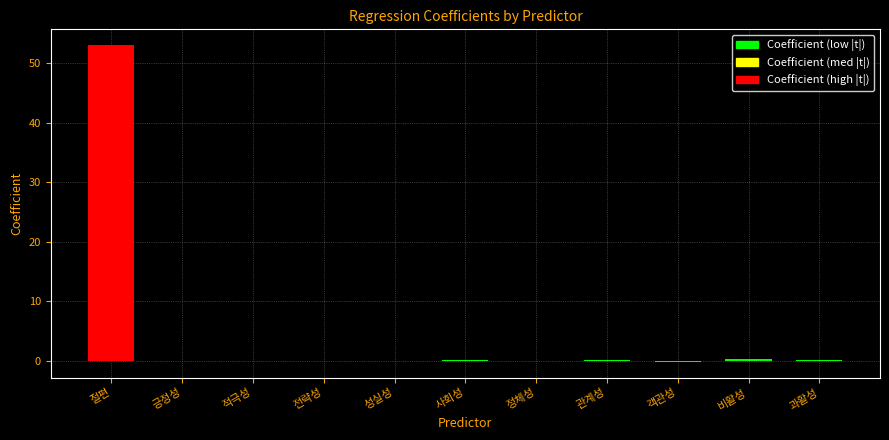

What is the label of the 5th bar from the left?

성실성